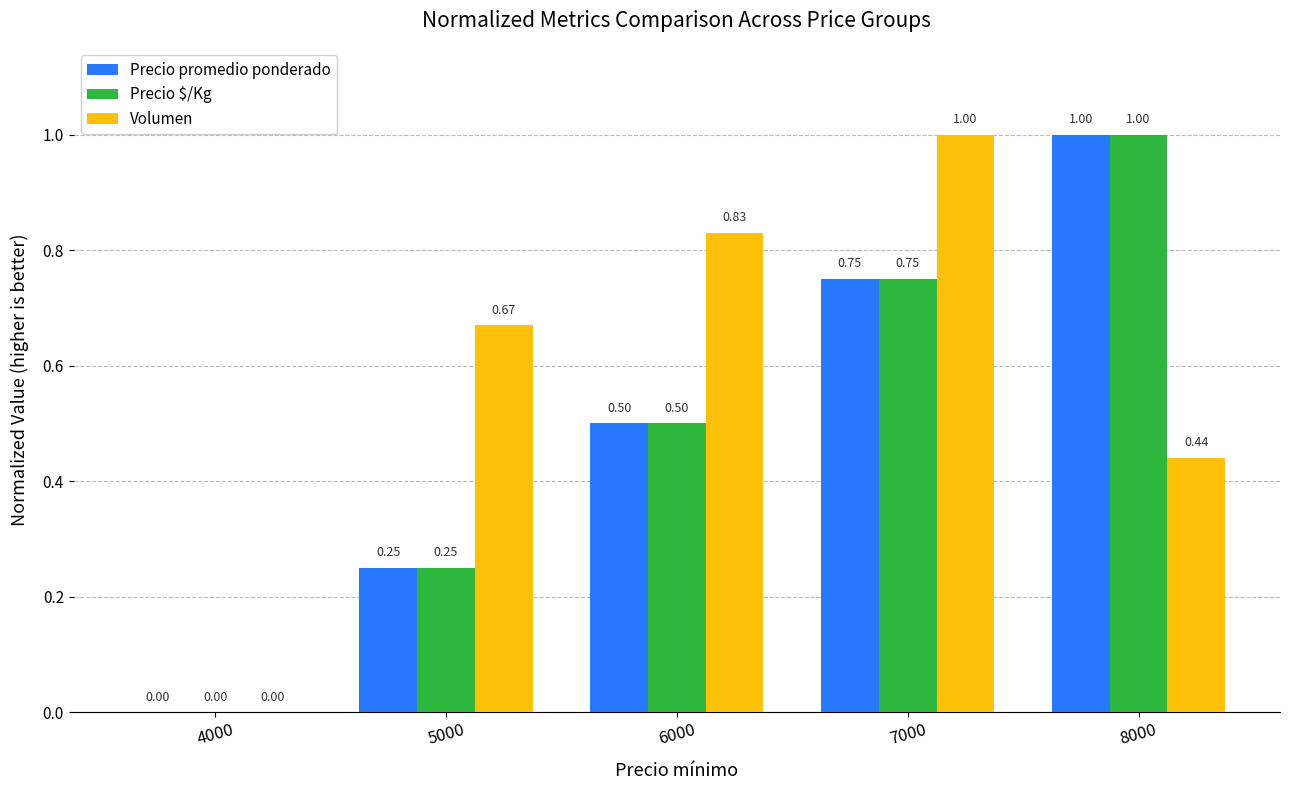

Which series changed the most between 4000 and 6000?

Volumen